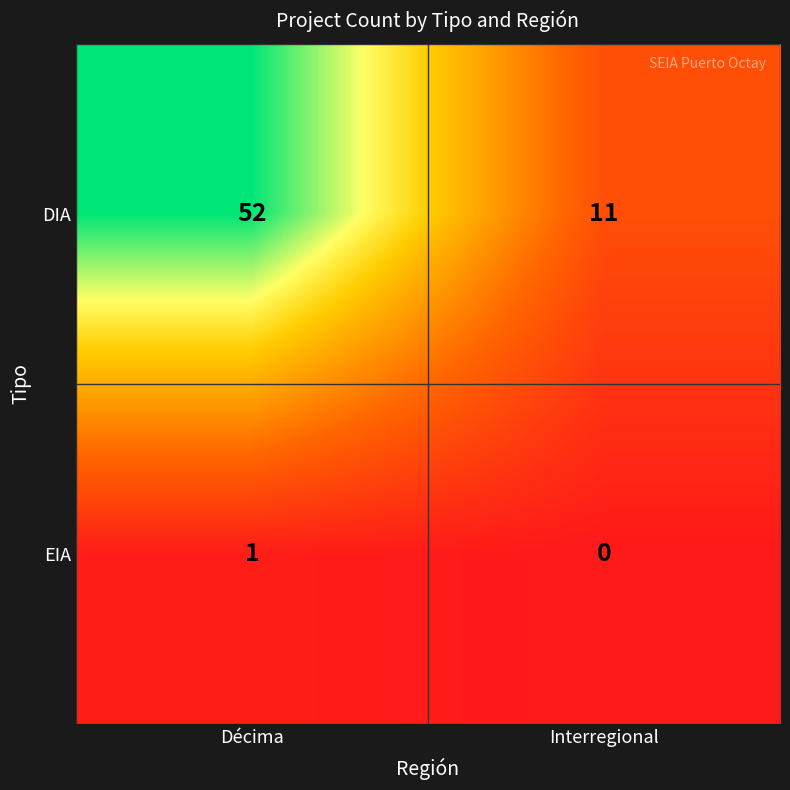

At how many categories does at least one series exceed 48?

1